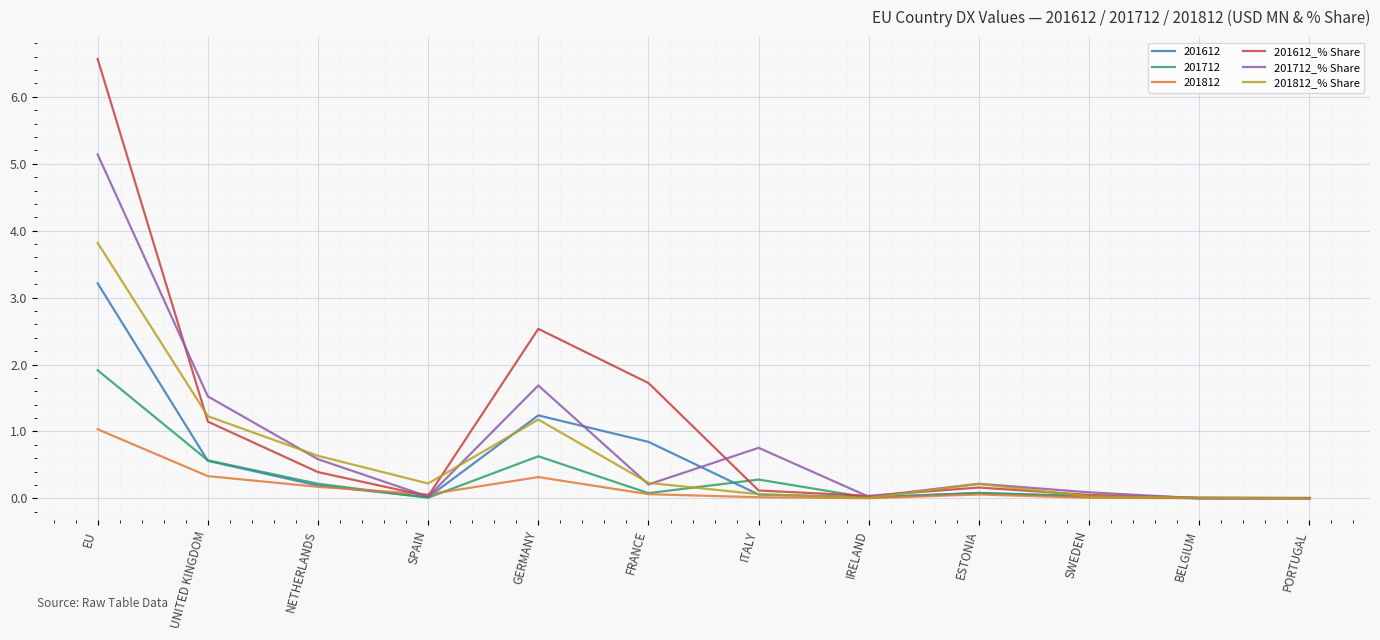

Is it true that 201712_% Share equals 1.2 at ITALY?

False